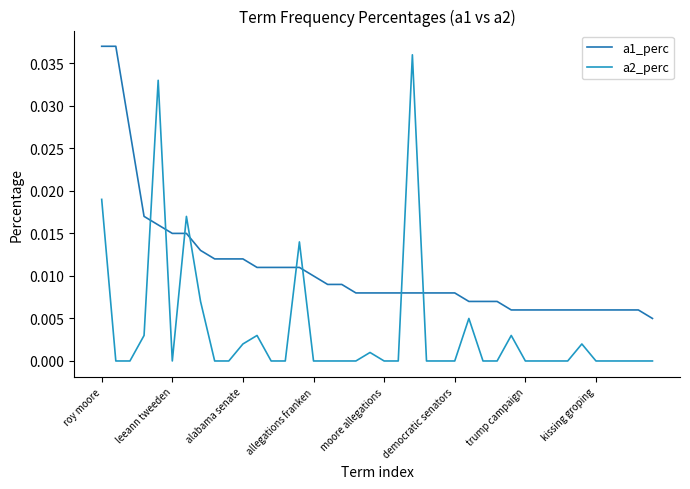

Which category has the highest value across all series?

roy moore